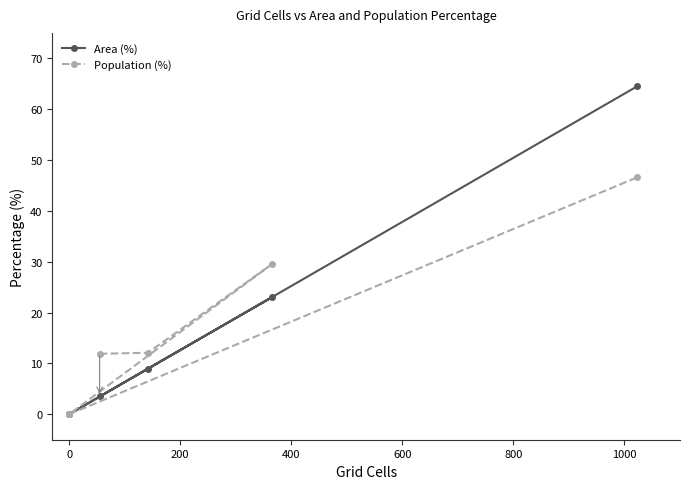

How many lines are shown in the chart?

2